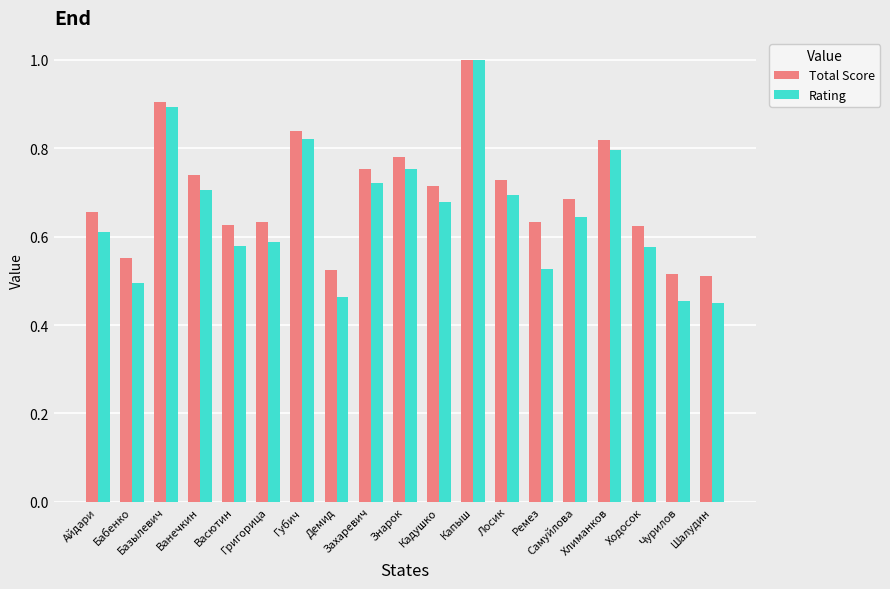

What is the difference between the Total Score values at Самуйлова and Губич?

0.2